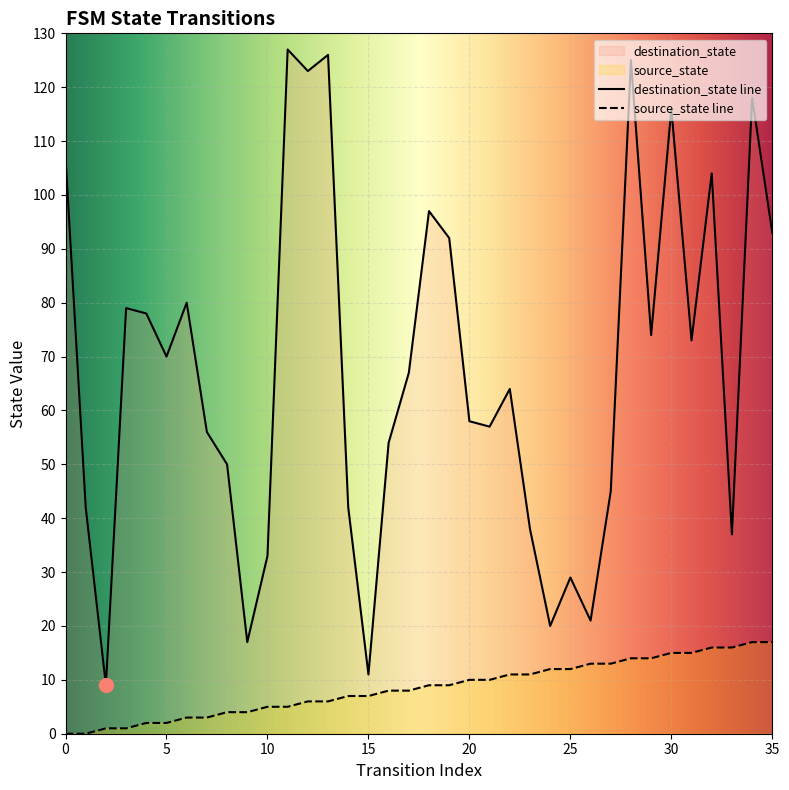

True or false: destination_state has more than 0 points higher than both neighbors.

True